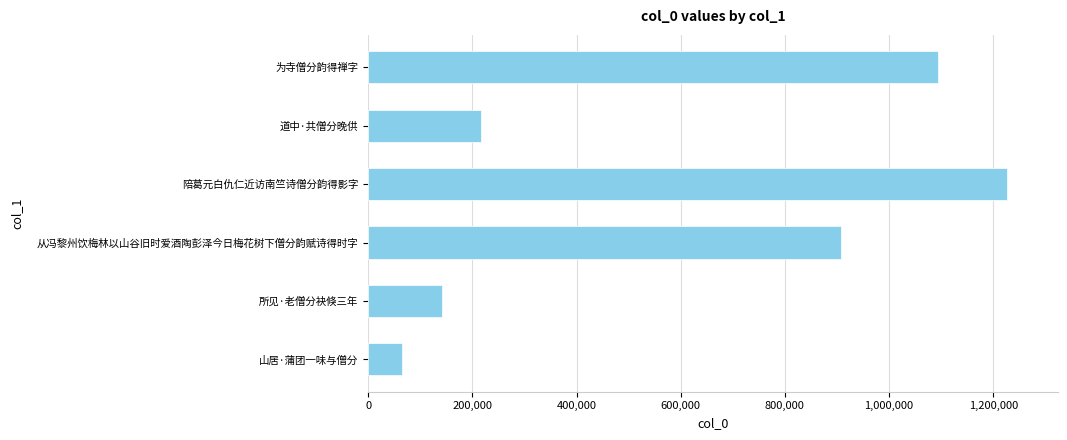

Between 道中·共僧分晚供 and 为寺僧分韵得禅字, which is larger?

为寺僧分韵得禅字